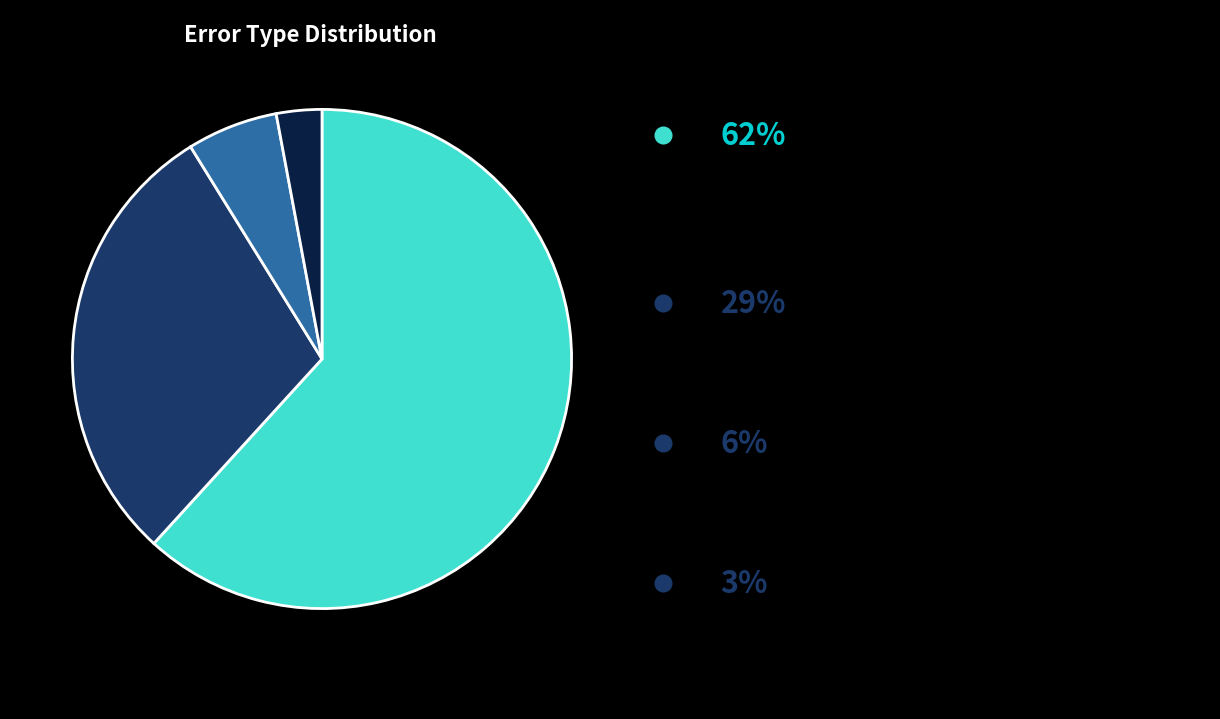

How many slices are in this pie chart?

4